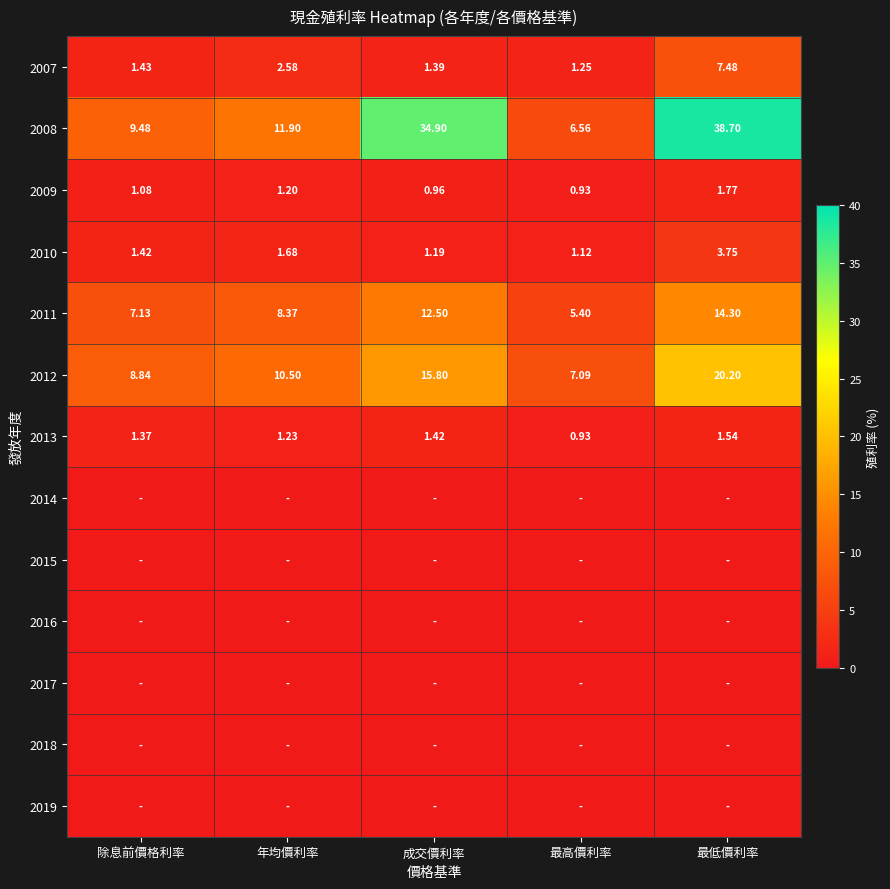

Where does the 2009 series first go above 1?

除息前價格利率